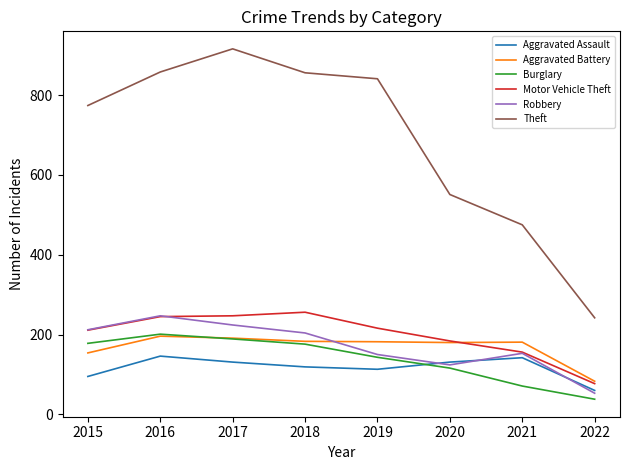

Is the value of Robbery at 2022 greater than the value of Motor Vehicle Theft at 2017?

No